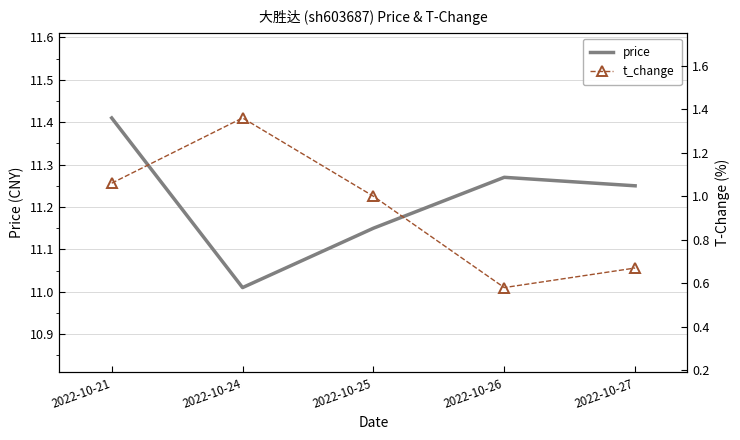

What is the average value of the price series?

11.2